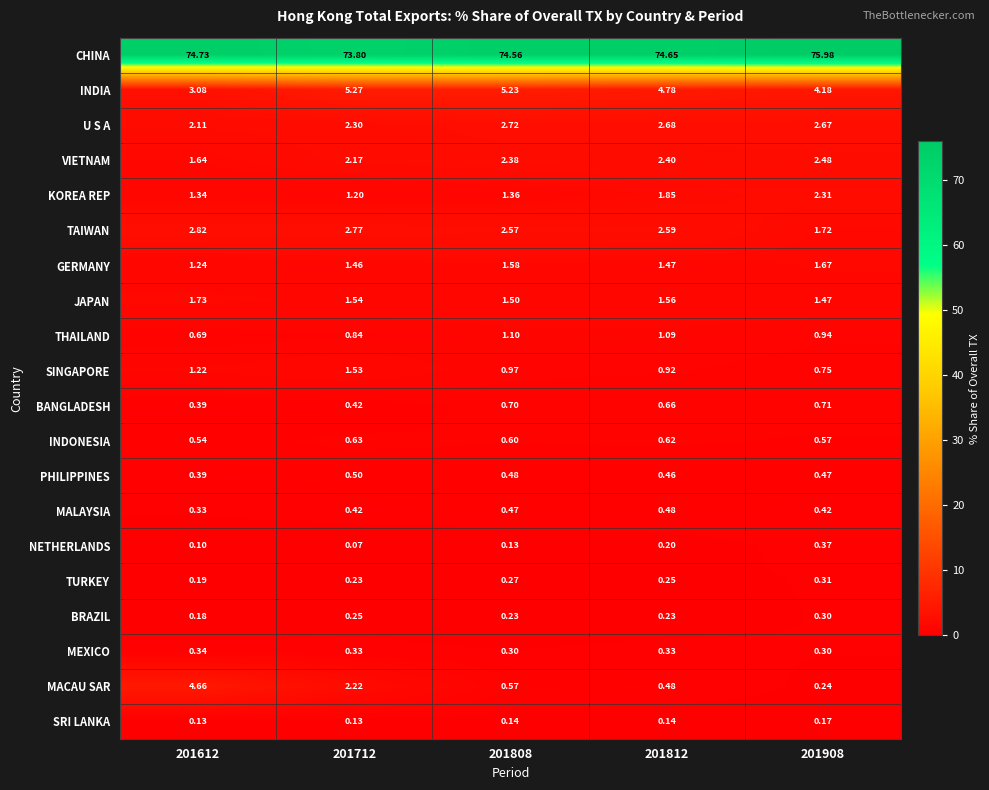

Which series changed the most between 201812 and 201908?

CHINA